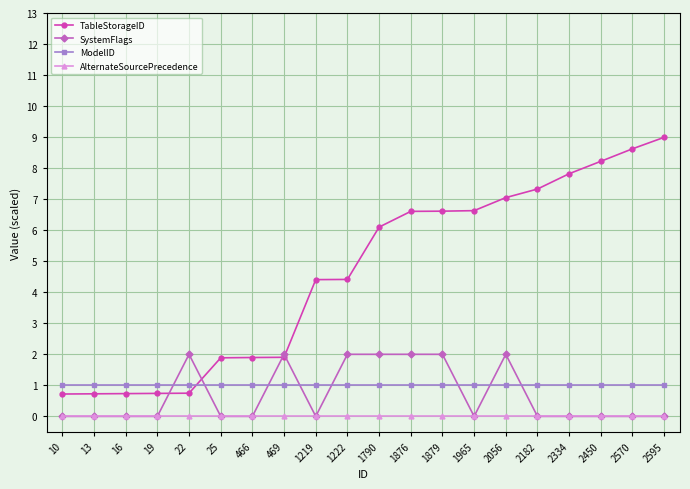

Which series has the largest range (max minus min)?

TableStorageID